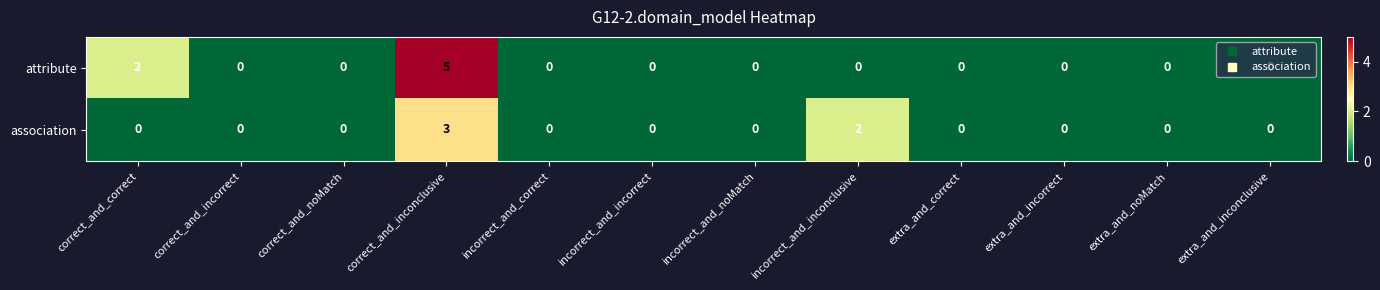

Which series changed the most between incorrect_and_inconclusive and extra_and_inconclusive?

association